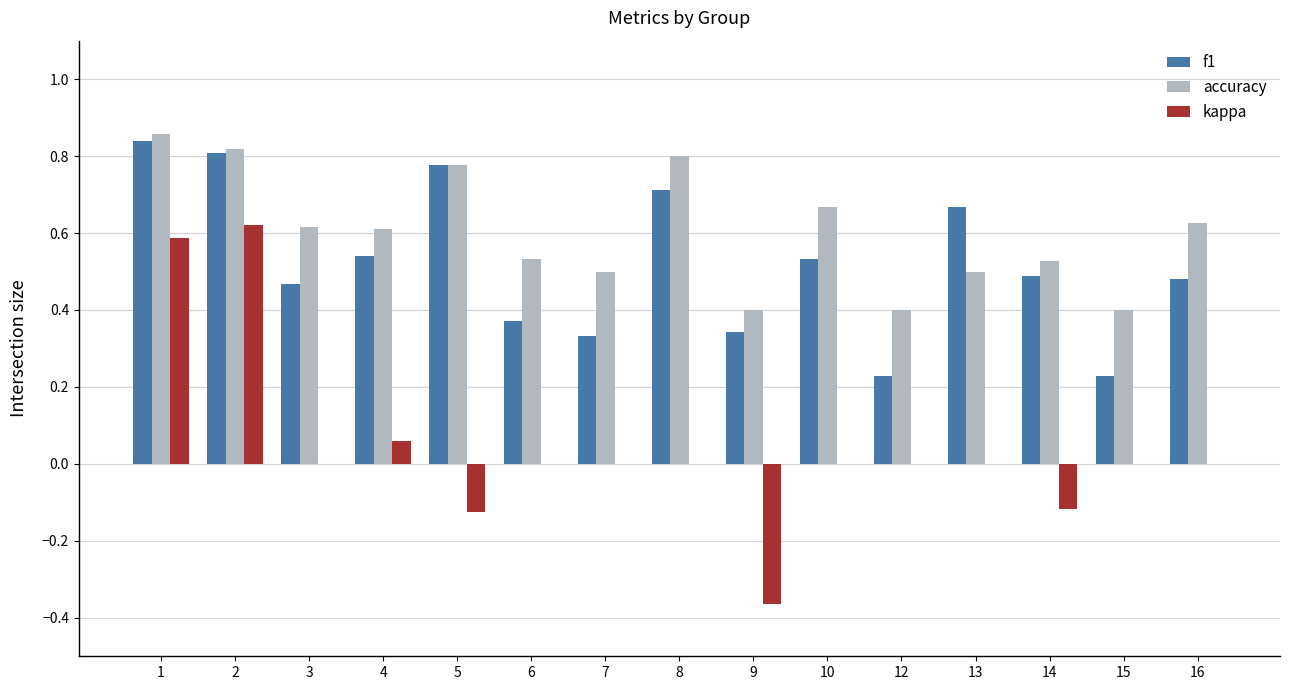

How many groups of bars are there?

15